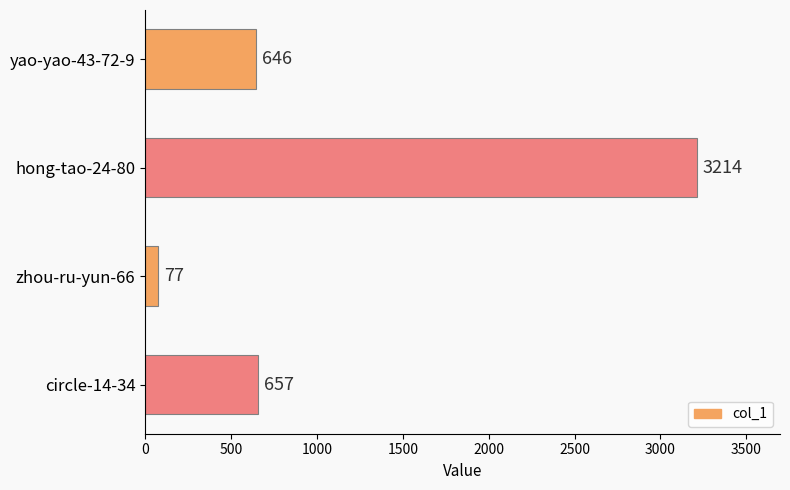

At which label is the value closest to 1645?

circle-14-34